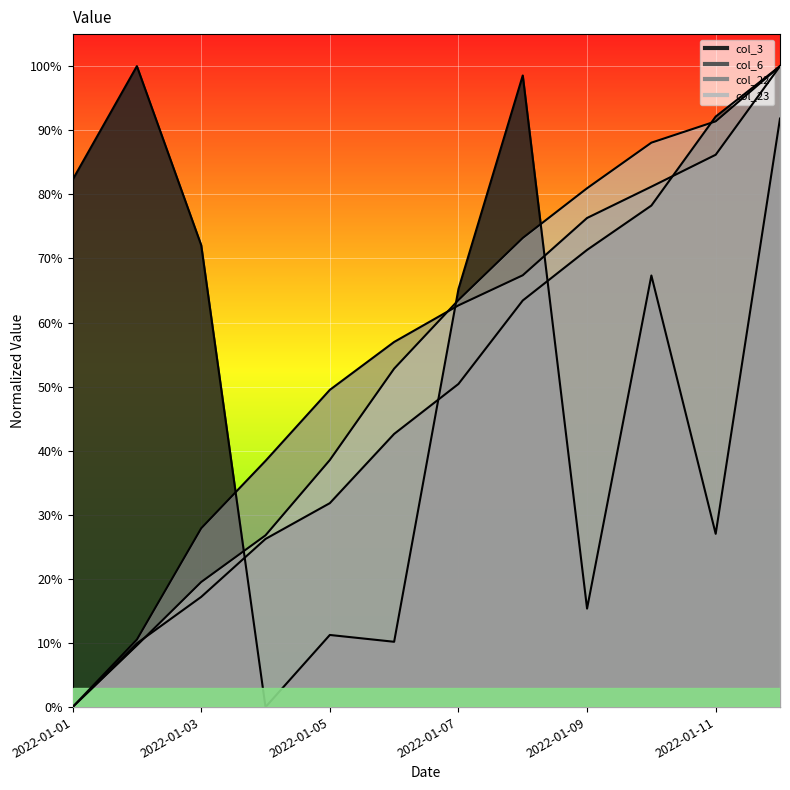

Reading right to left, extract all data points from this chart.

col_3: 0.9	0.3	0.7	0.2	1.0	0.7	0.1	0.1	0.0	0.7	1.0	0.8
col_6: 1.0	0.9	0.8	0.7	0.6	0.5	0.4	0.3	0.3	0.2	0.1	0.0
col_22: 1.0	0.9	0.8	0.8	0.7	0.6	0.6	0.5	0.4	0.3	0.1	0.0
col_23: 1.0	0.9	0.9	0.8	0.7	0.6	0.5	0.4	0.3	0.2	0.1	0.0